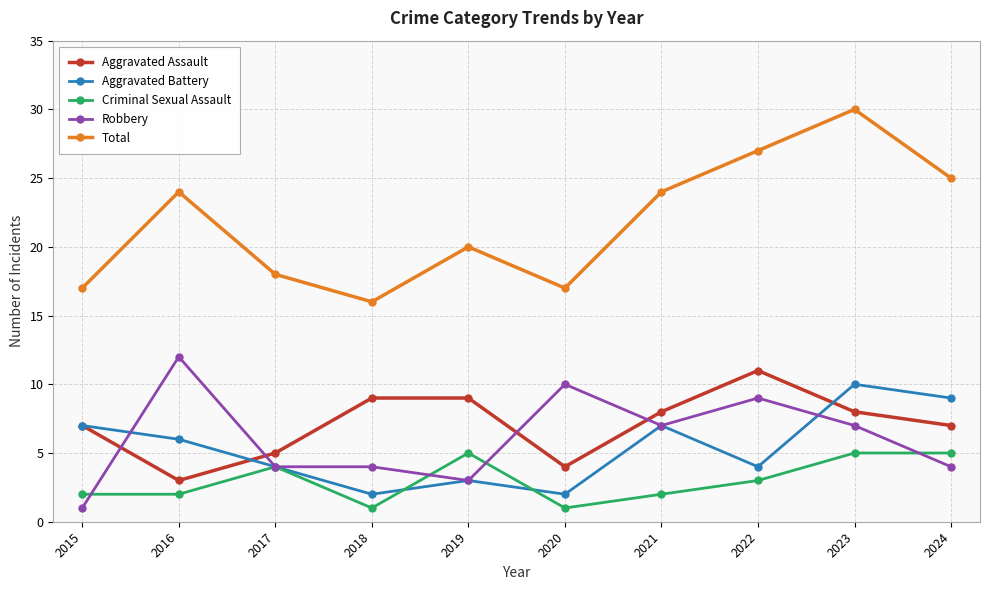

What are all the series names shown in the legend?

Aggravated Assault, Aggravated Battery, Criminal Sexual Assault, Robbery, Total